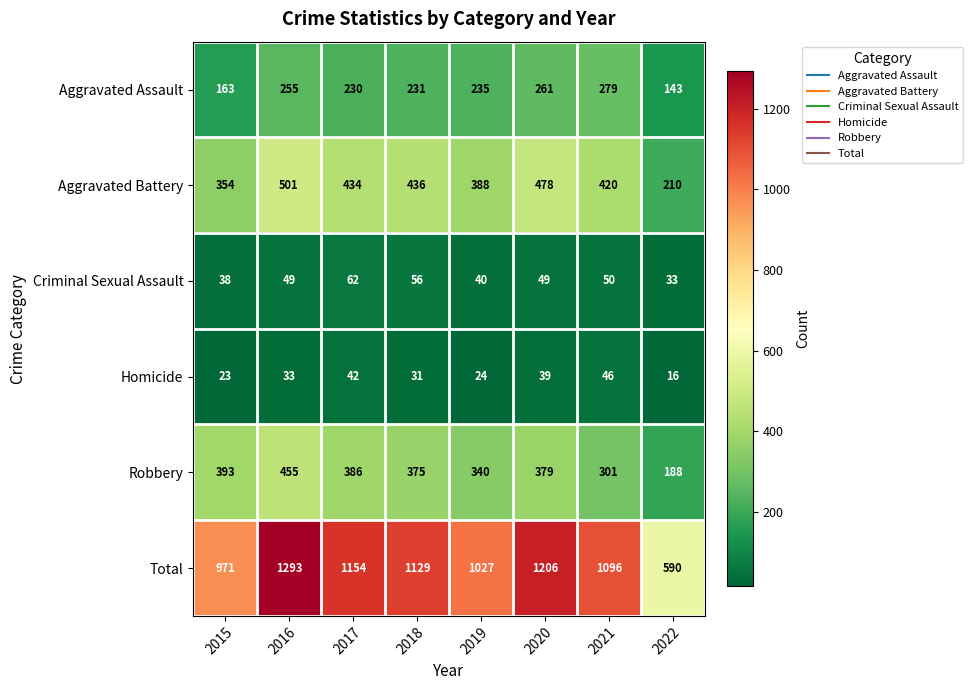

What is the sum of all Aggravated Battery values?

3221